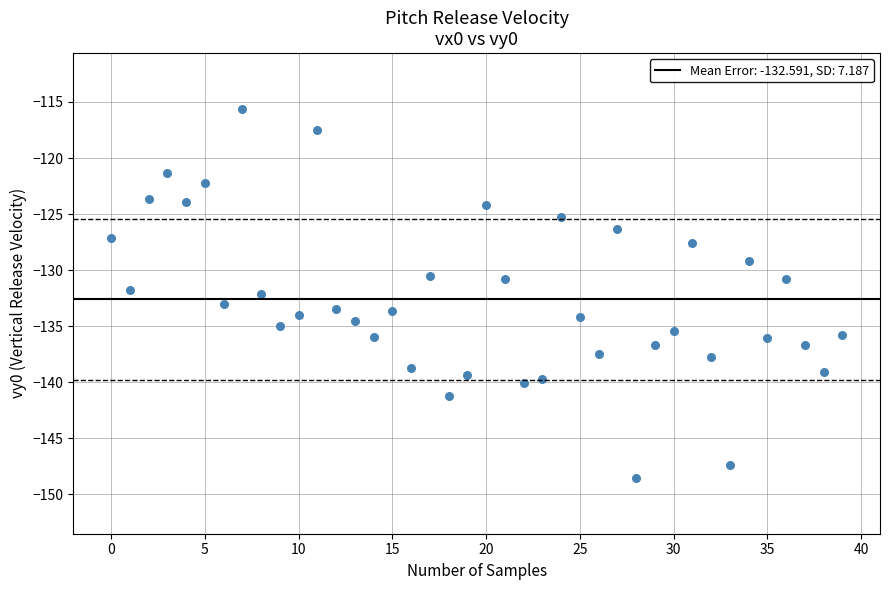

What is the range of Y values (max minus min)?

32.9